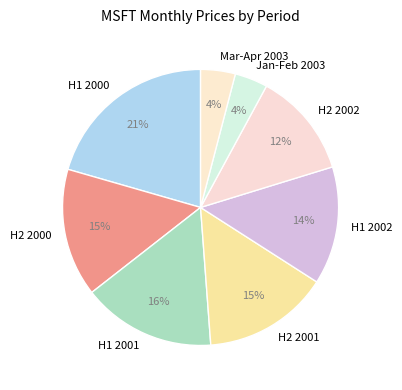

Is it true that H1 2001 is 16% of the pie?

True